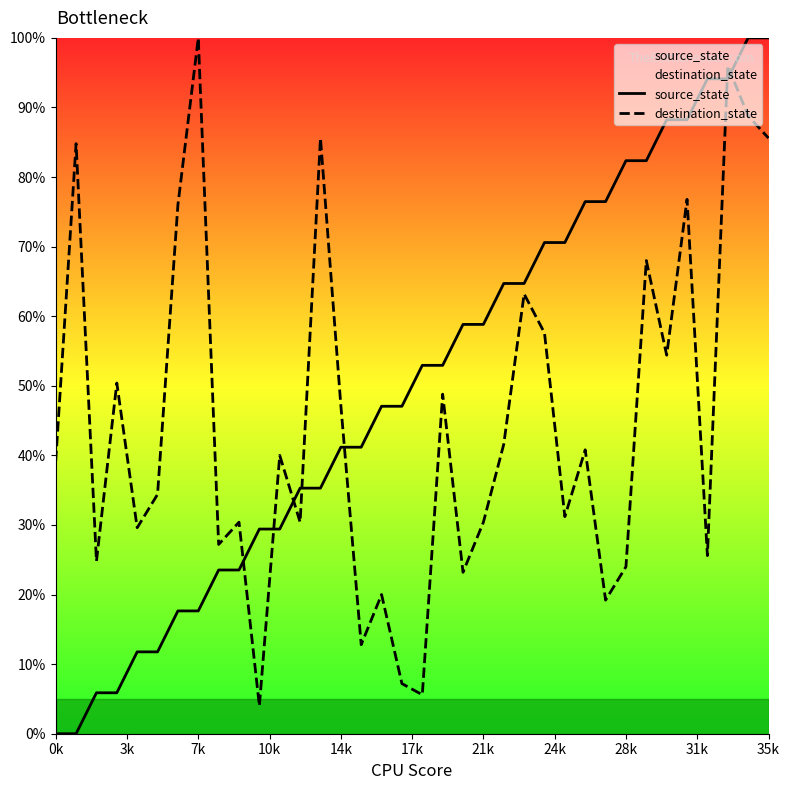

At which category is the sum across all series the highest?

33